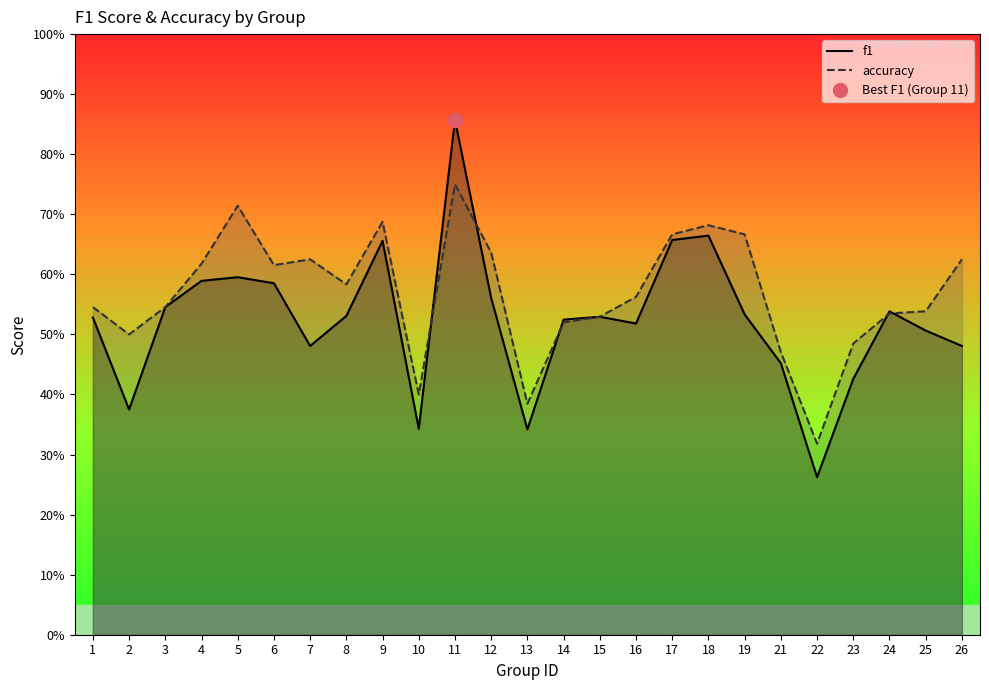

After their last crossing, which series has the higher values: accuracy or f1?

accuracy